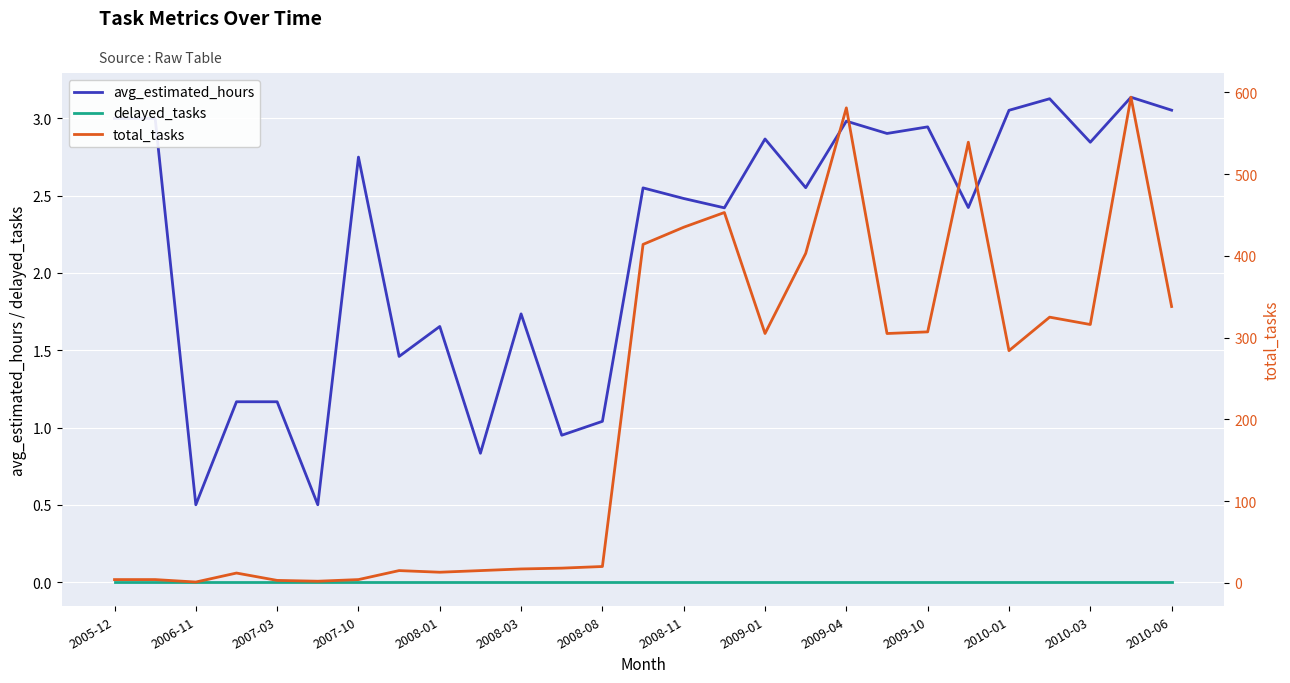

The value of avg_estimated_hours at 2008-11 is 2.5. True or false?

True